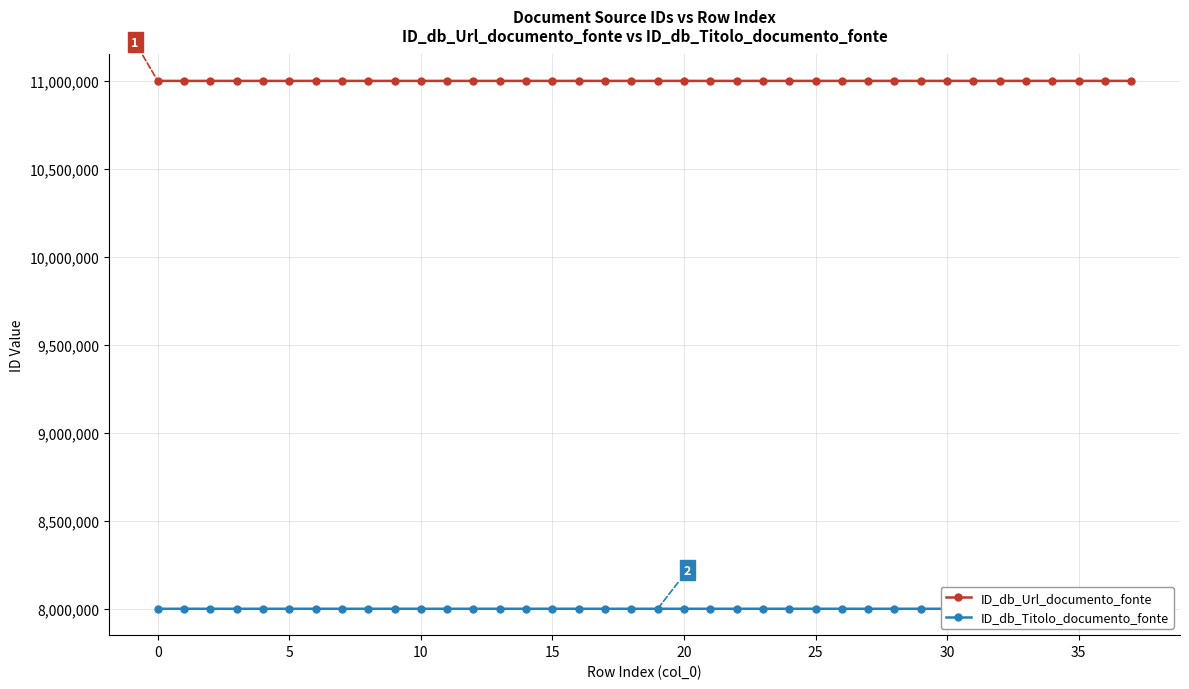

Is this an area chart (filled region under the line)?

No